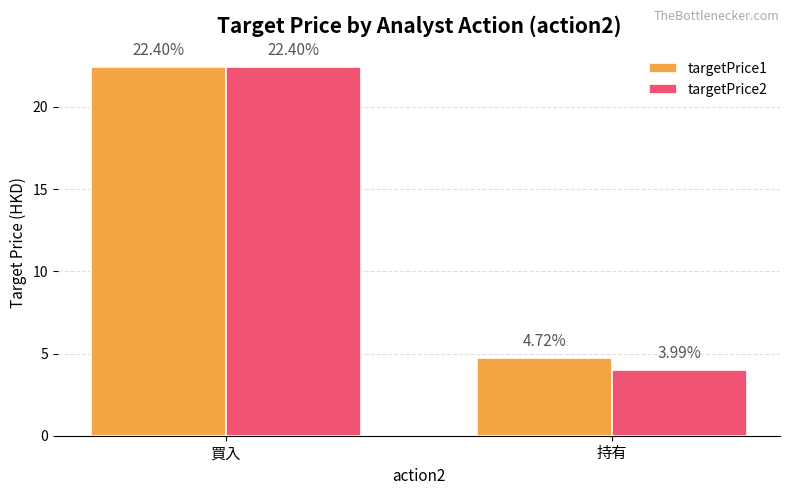

Which series changed the most between 買入 and 持有?

targetPrice2